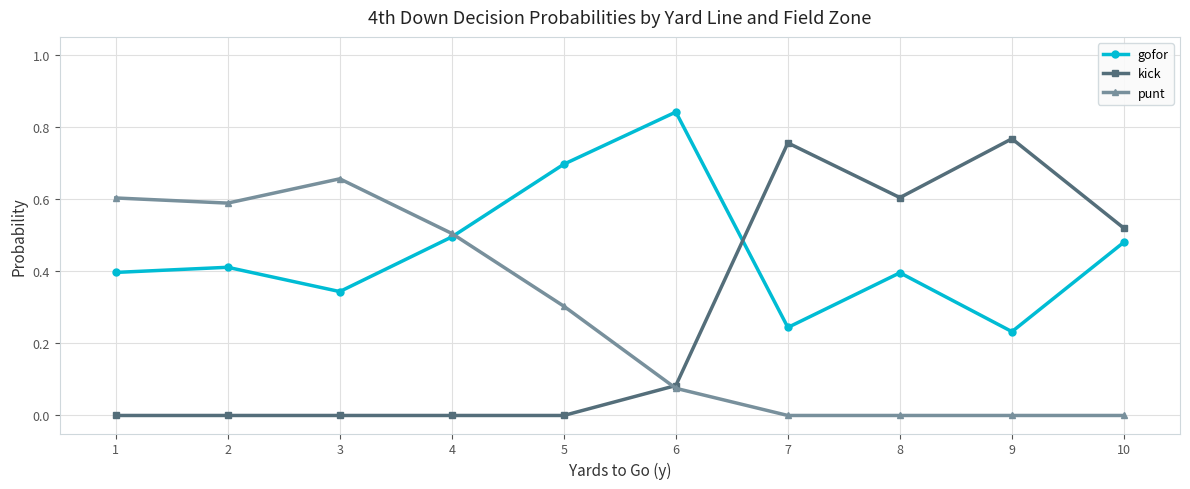

Rank the series by their maximum value, from highest to lowest.

gofor, kick, punt